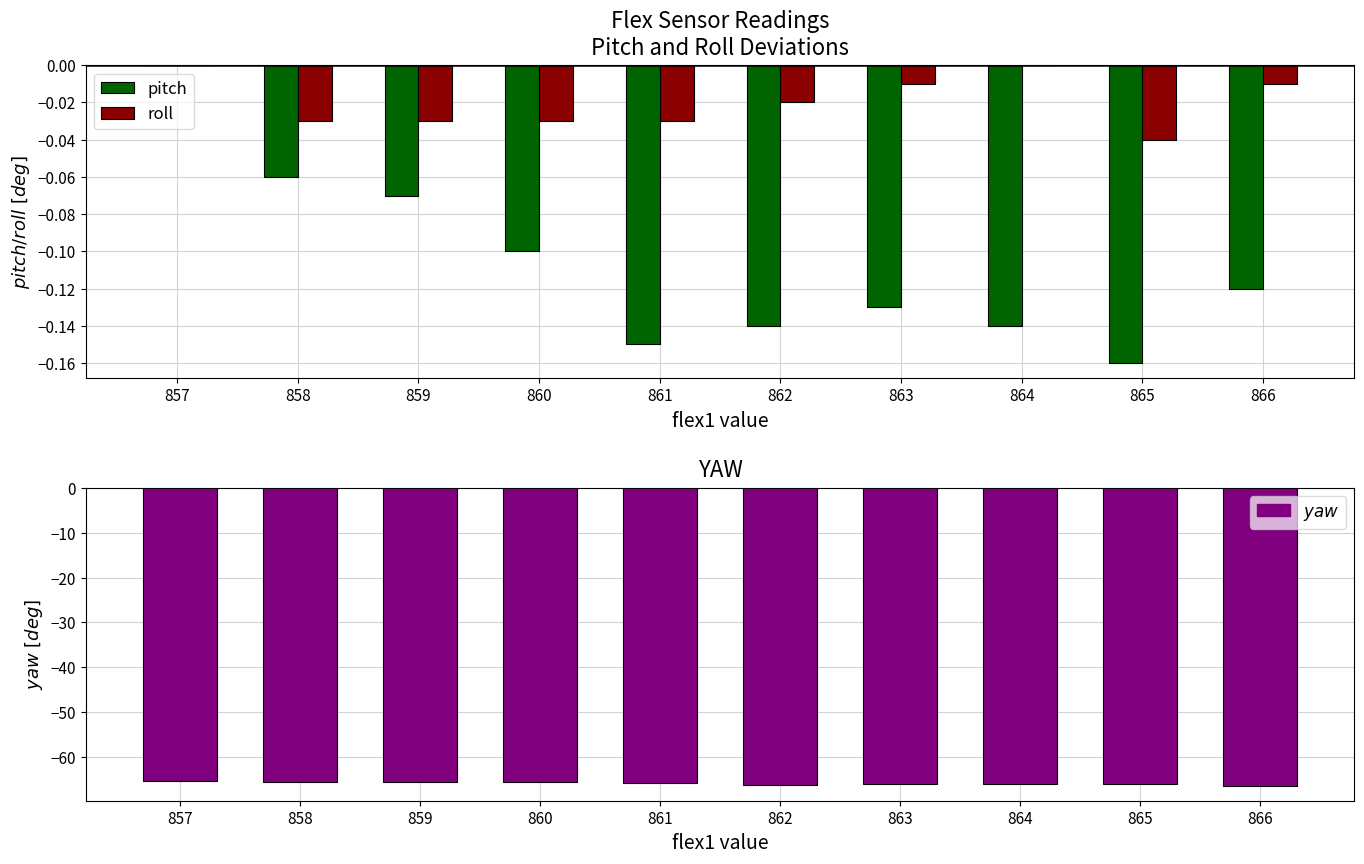

Which label corresponds to the largest value in the chart?

857